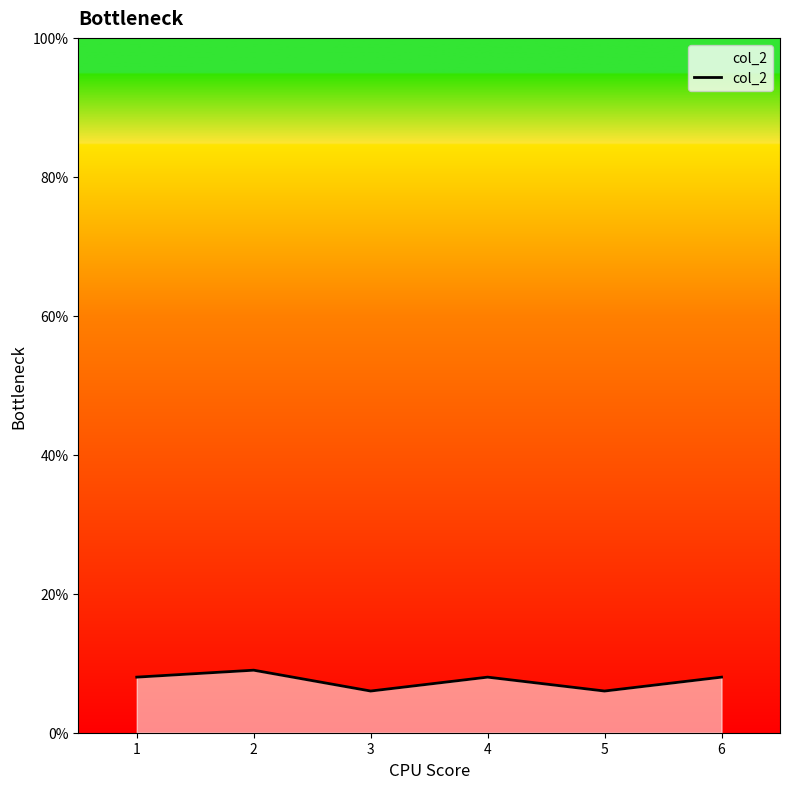

What is the sum of all values?

45